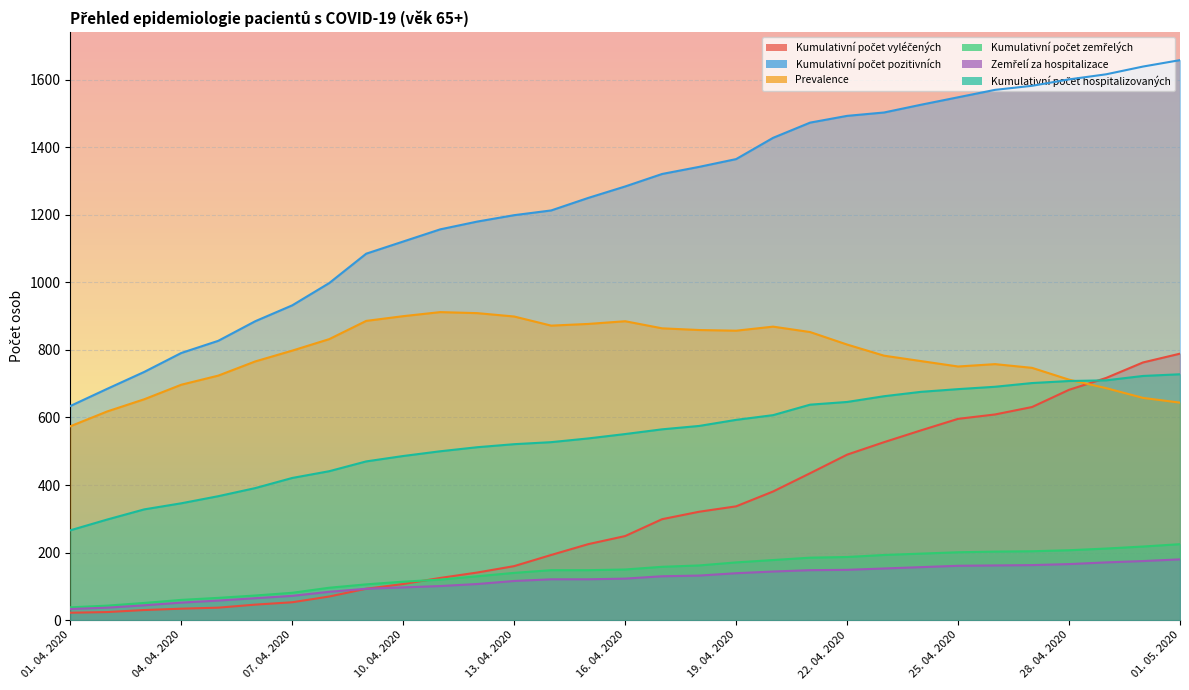

What is the value of the Kumulativní počet hospitalizovaných point at the 7th from the left?

421